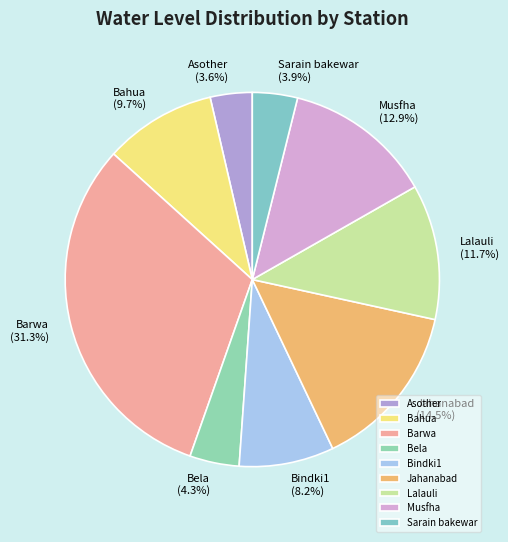

What portion of the pie excludes Bela?

95.7%